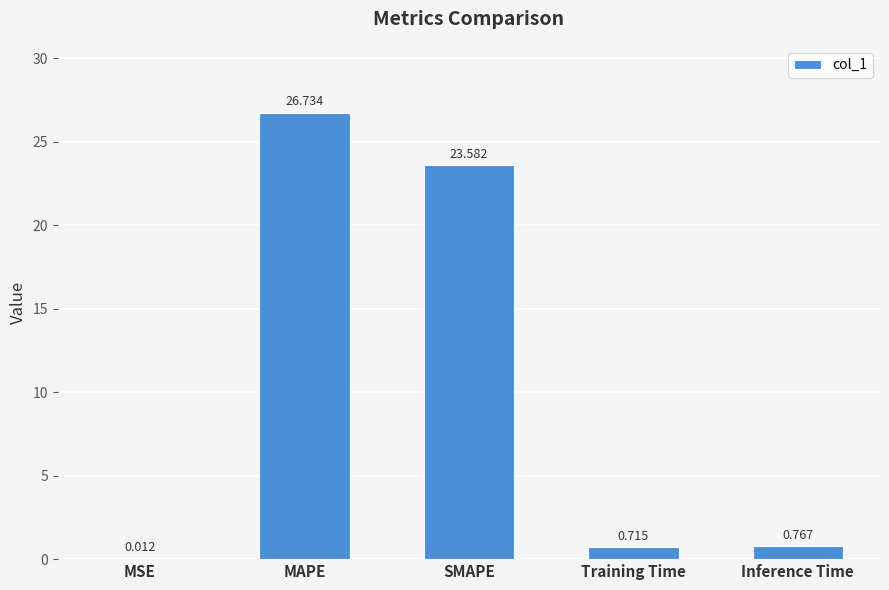

Which category has the highest value across all series?

MAPE